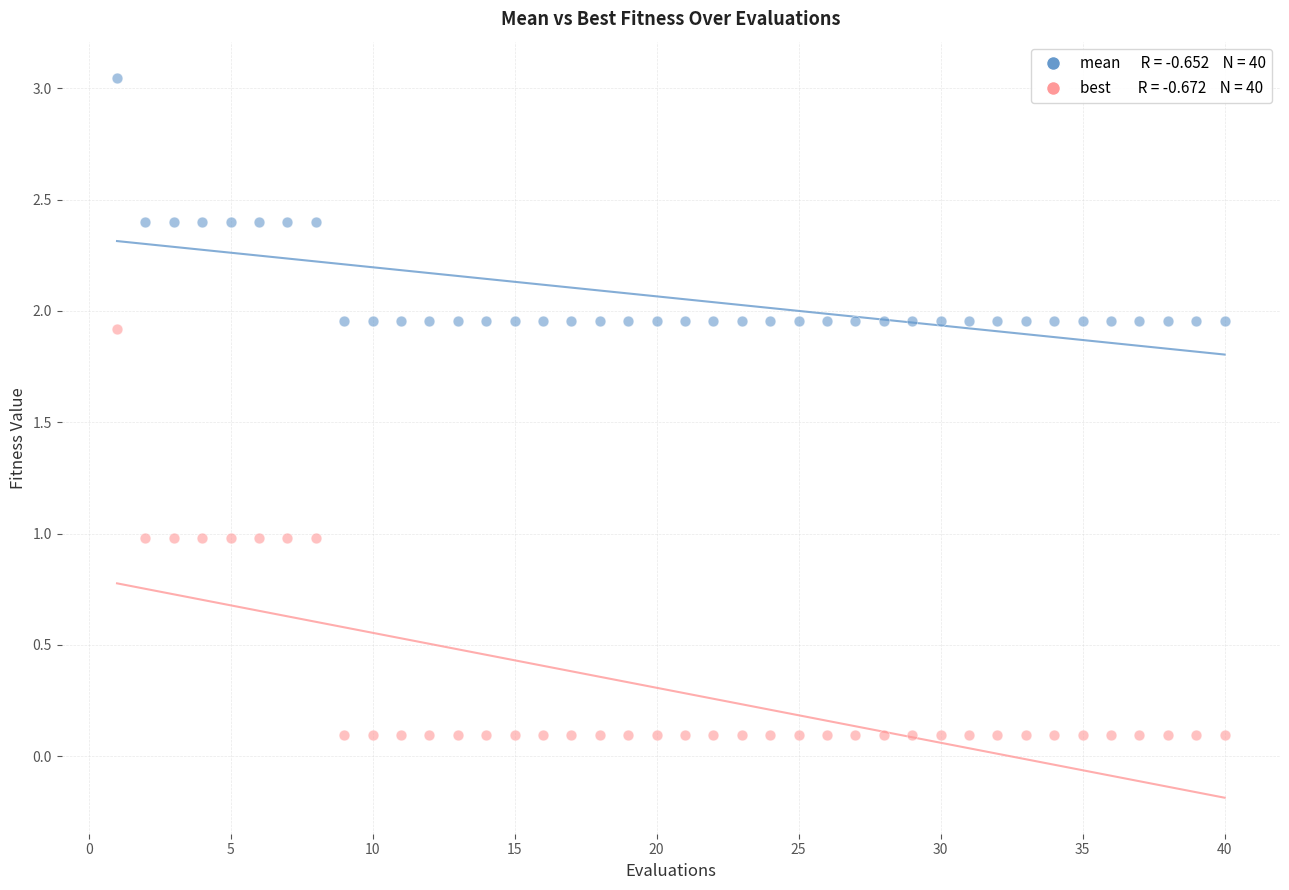

Across all data points, what is the range of X values (max minus min)?

39.0